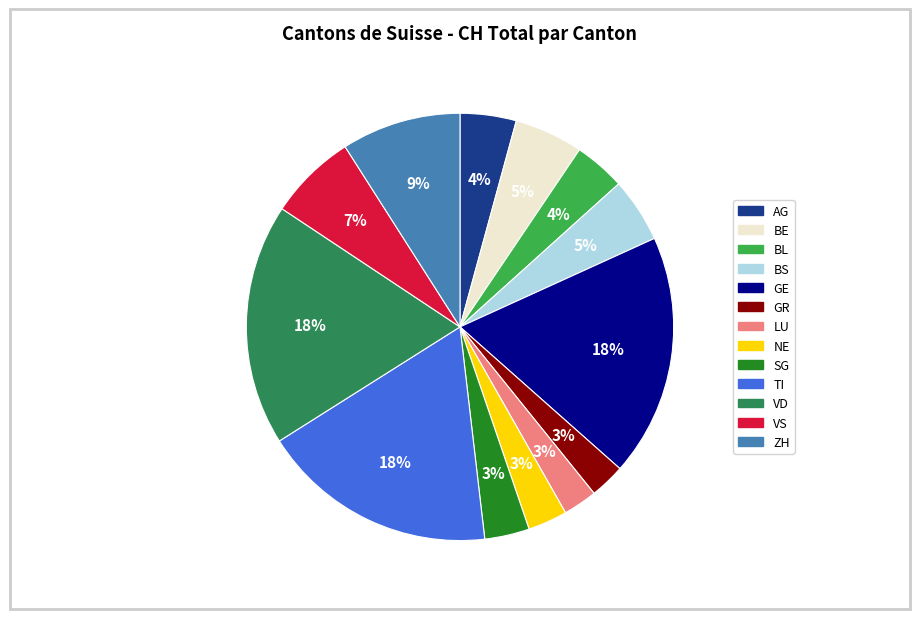

Count the number of slices in the pie.

13